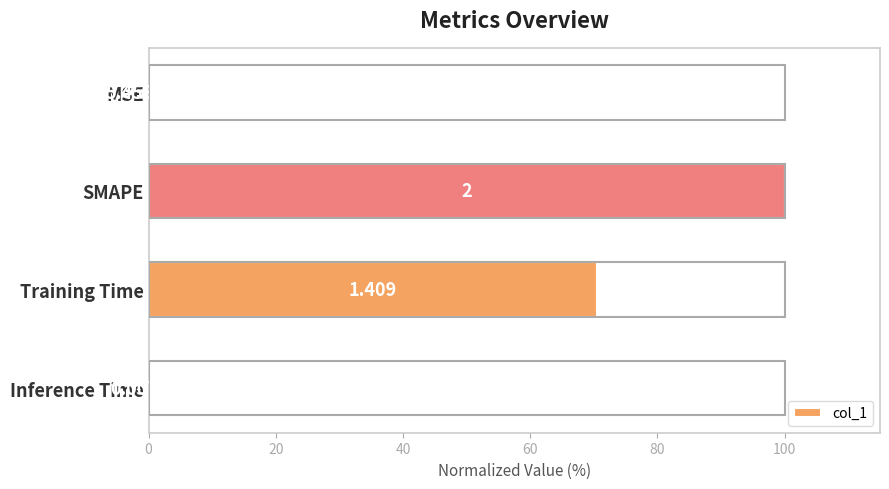

Which label corresponds to the largest value in the chart?

SMAPE